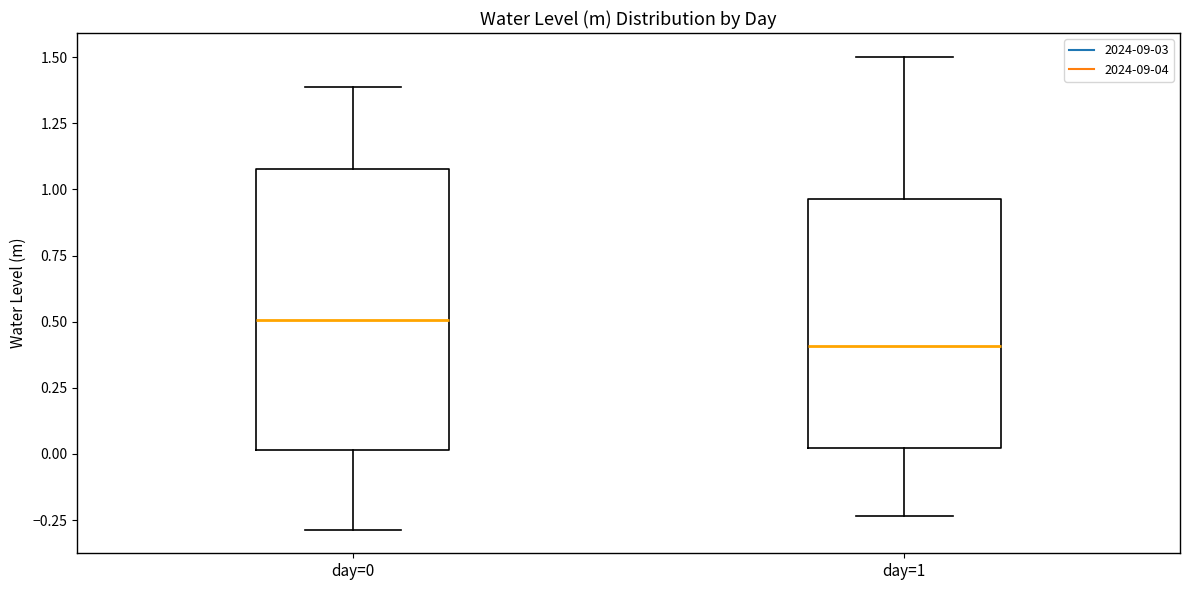

Comparing the boxes themselves (not the whiskers), which one is the tallest?

day=0